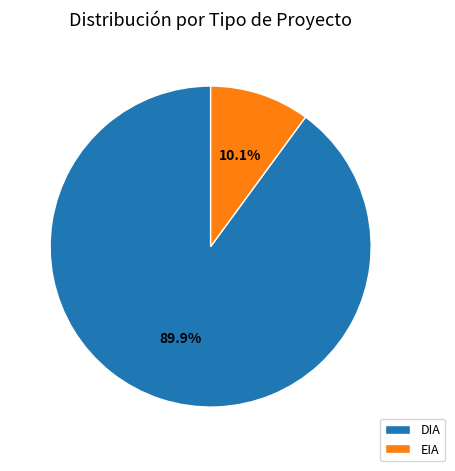

Count the number of slices in the pie.

2